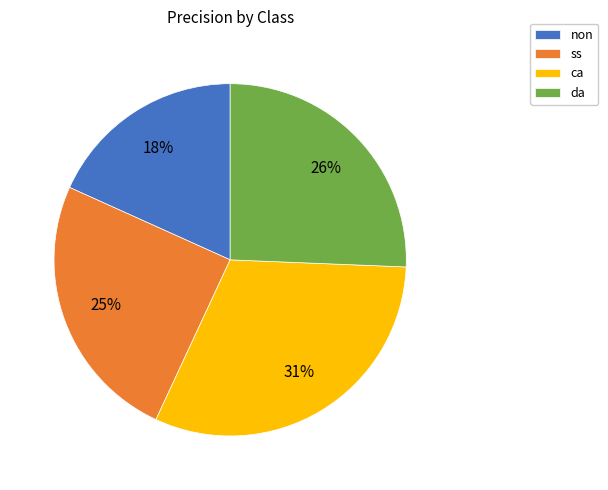

Which has a higher value, ss or non?

ss